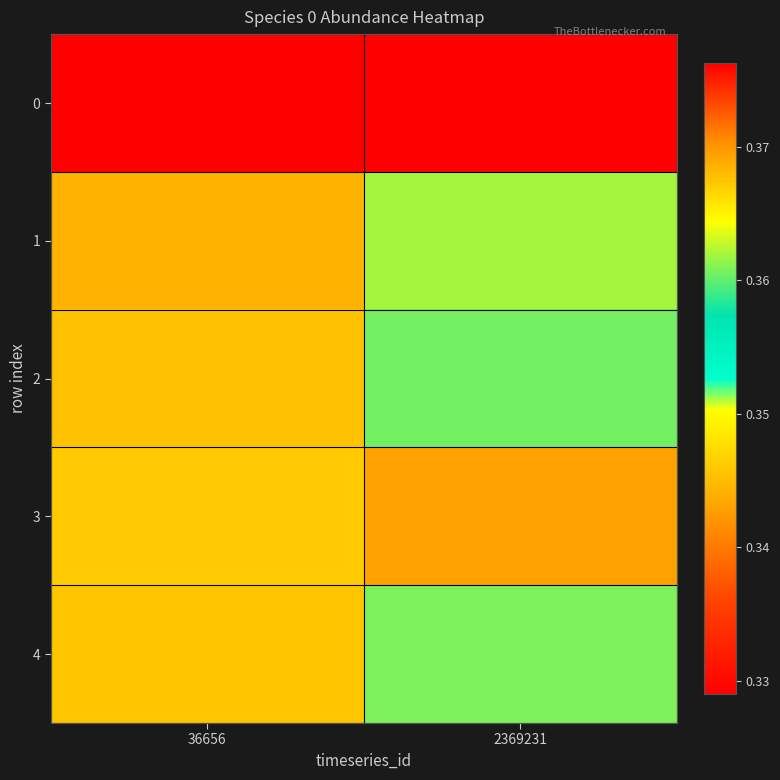

What is the total value across all series at 2369231?

1.8